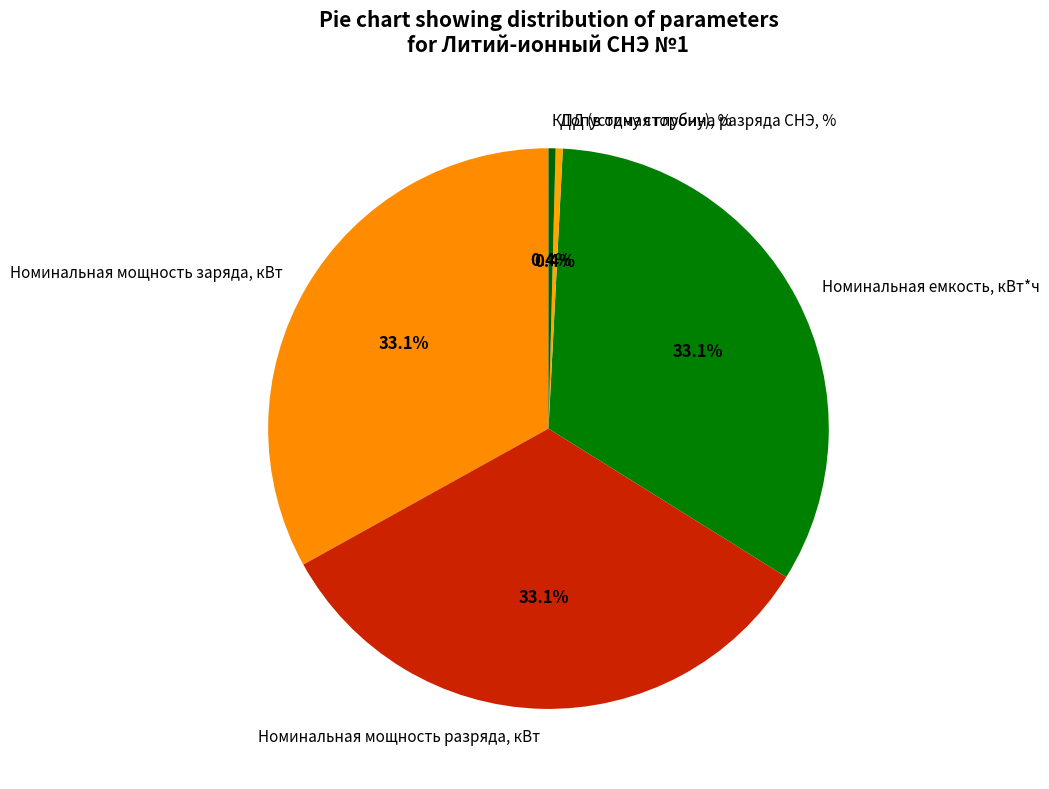

The Допустимая глубина разряда СНЭ, % slice represents 0% of the pie. True or false?

True